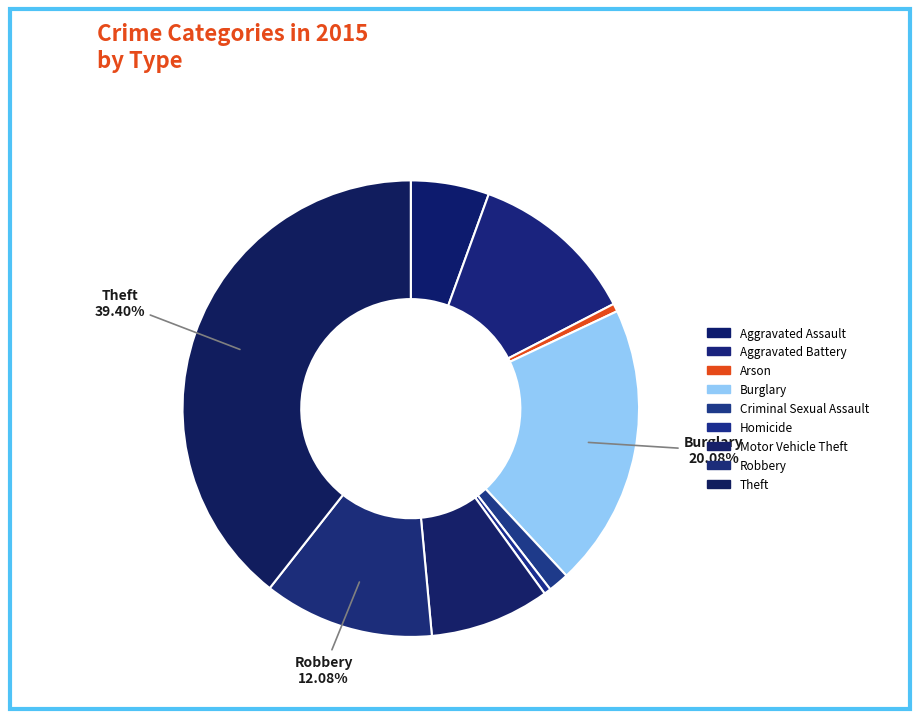

How many slices are in this pie chart?

9